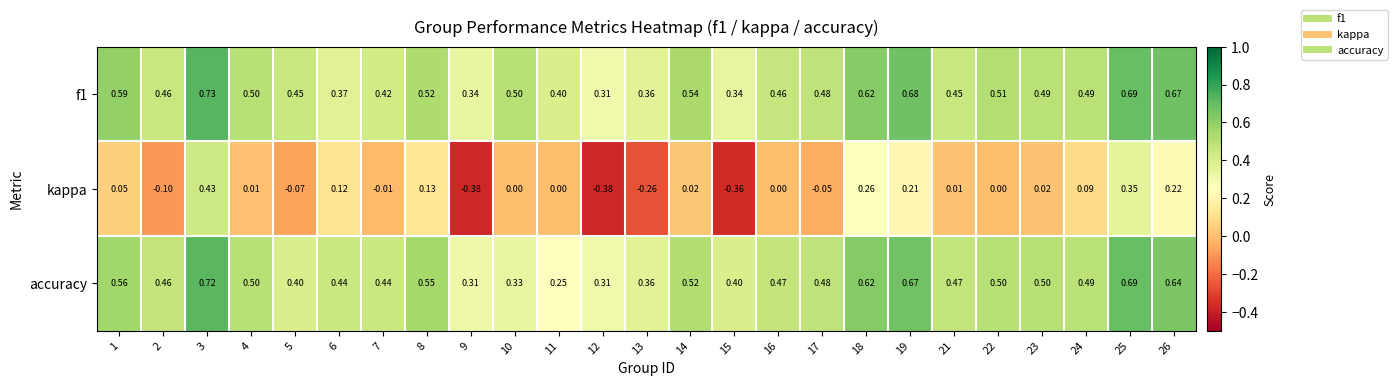

Between 21 and 24, which series saw the biggest shift?

kappa